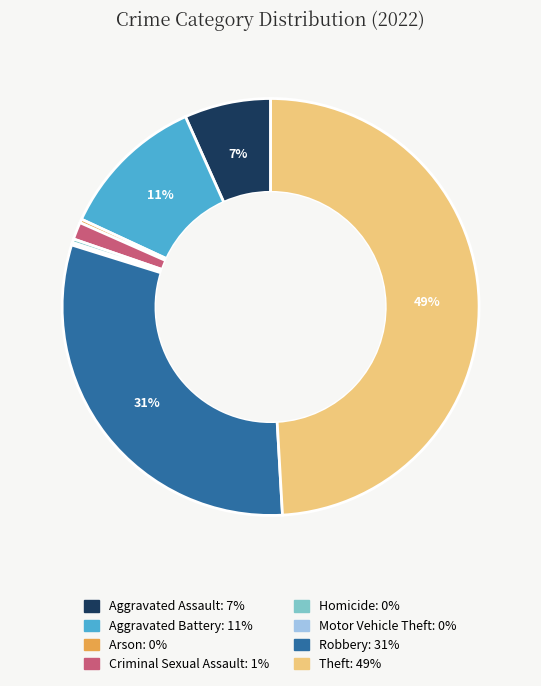

To the nearest percent, what is the difference between the Robbery and Theft slice percentages?

18%